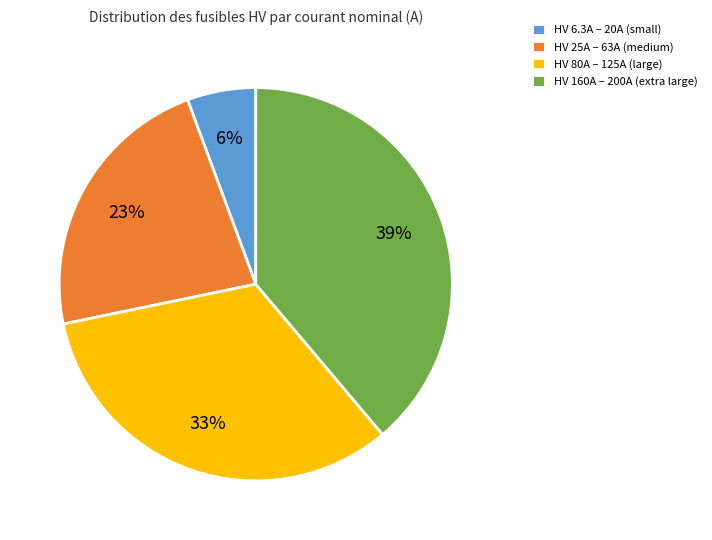

Does any single category account for the majority?

No